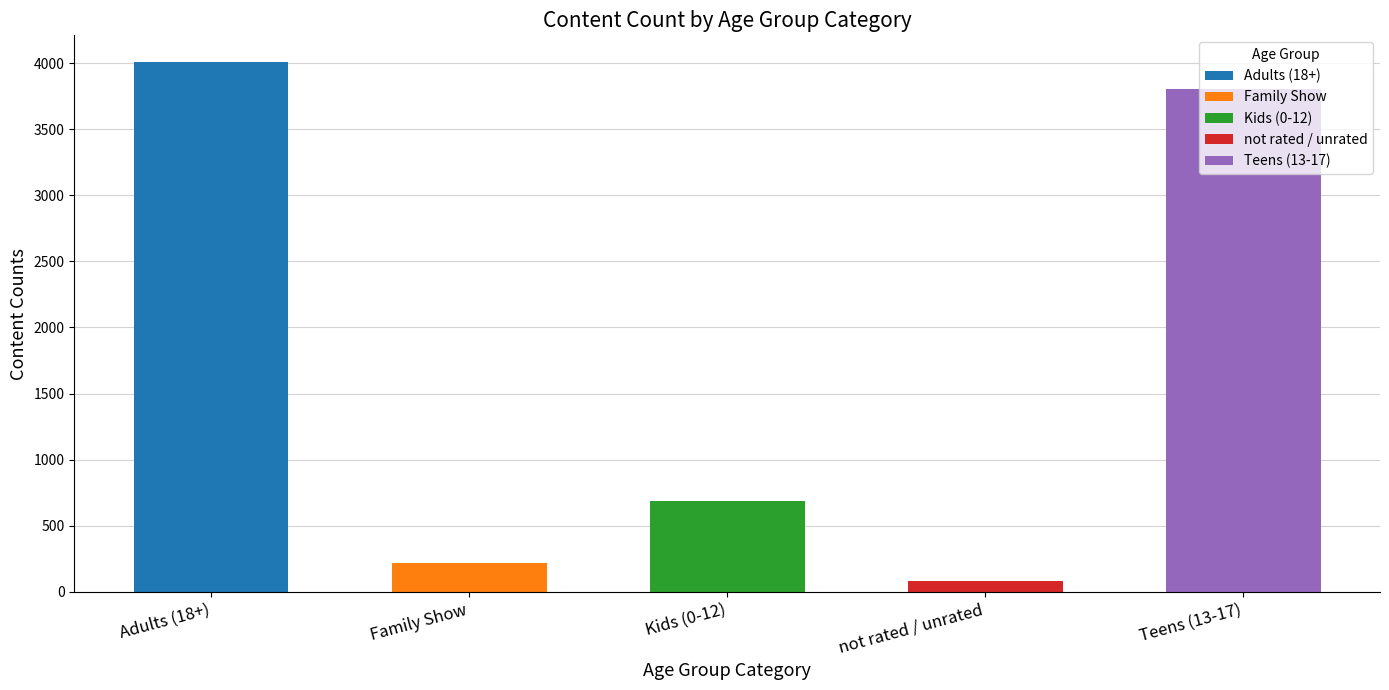

What is the value of the 2nd bar from the left?

220